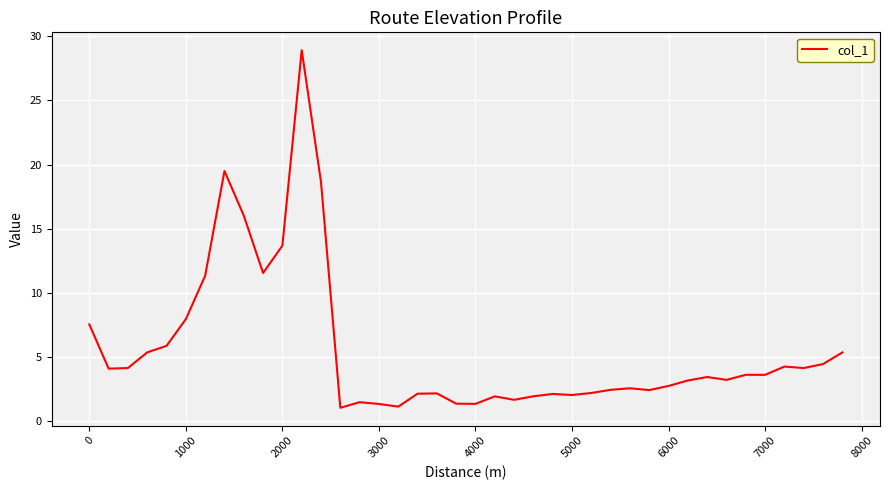

What is the difference between the maximum and minimum values?

27.9